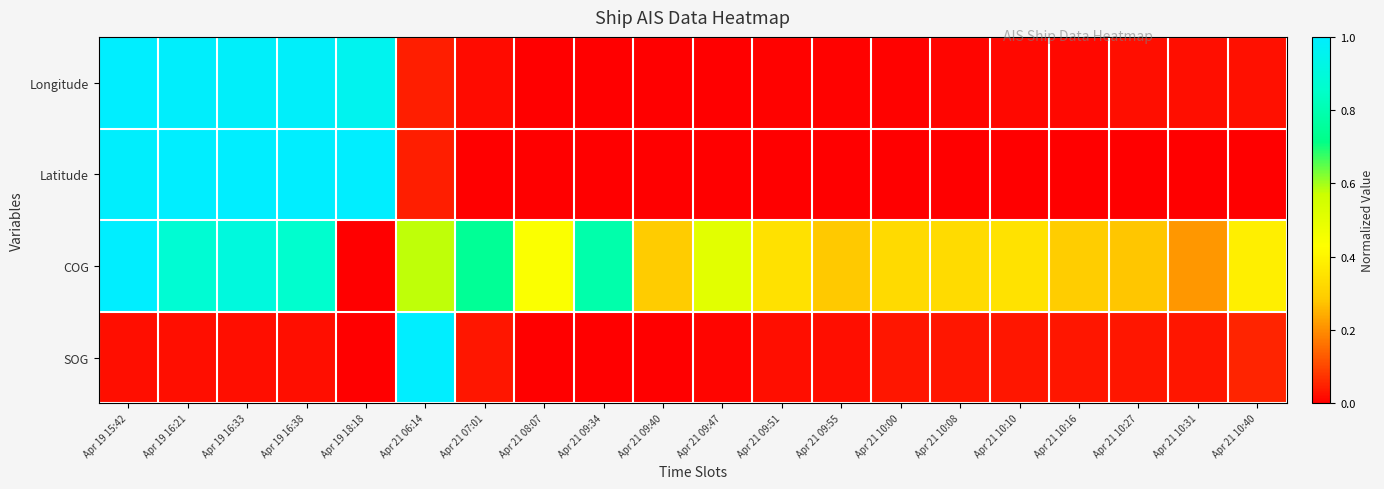

Between Apr 21 10:27 and Apr 21 09:34, which is larger?

Apr 21 10:27